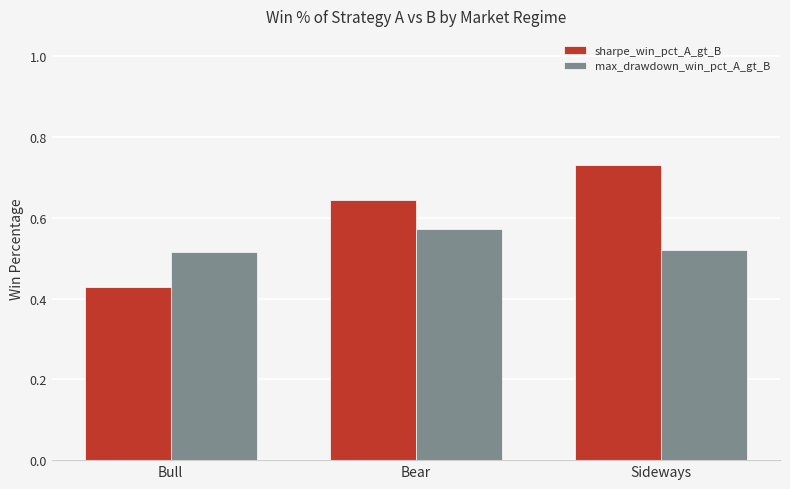

What is the label of the 1st bar from the right?

Sideways